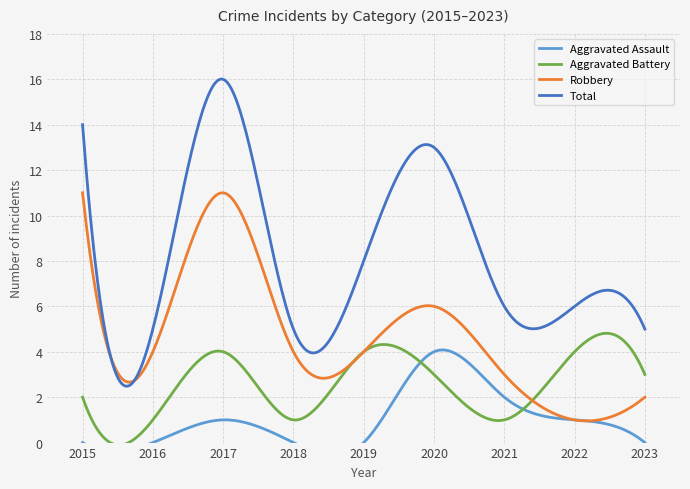

Is the value of Robbery at 2022 greater than the value of Total at 2016?

No